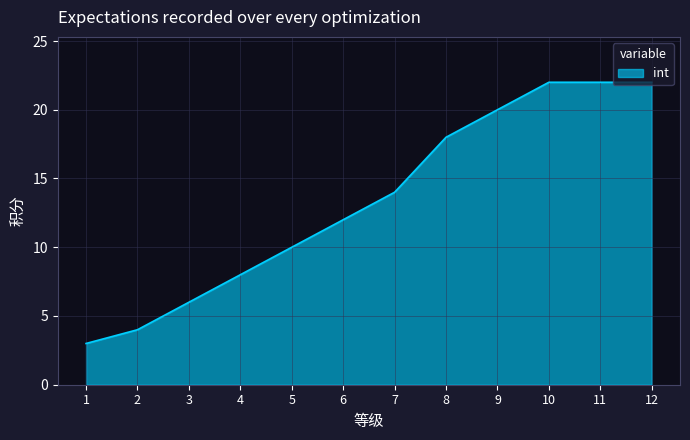

What is the average value?

13